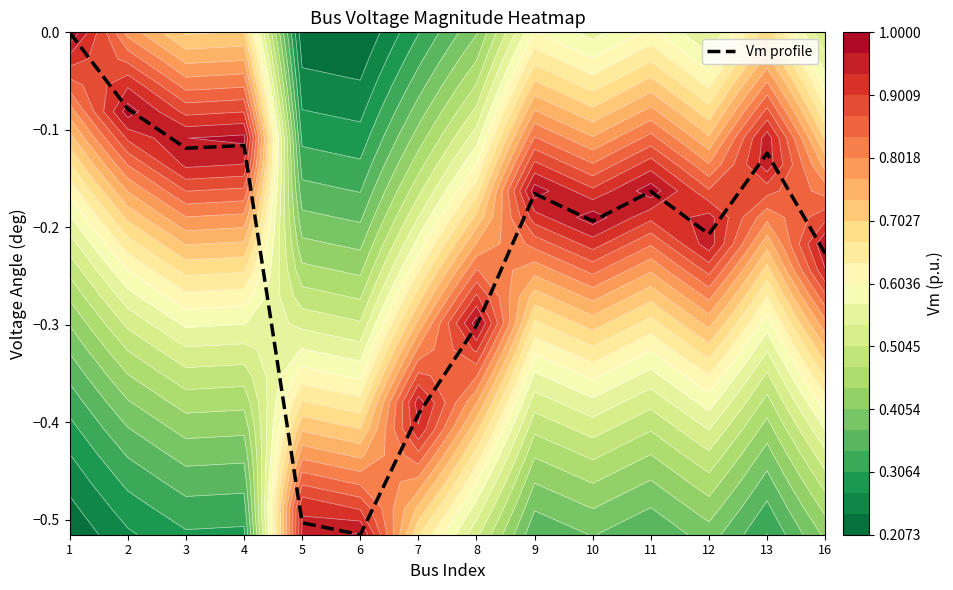

At which category does the chart reach its peak across all series?

1